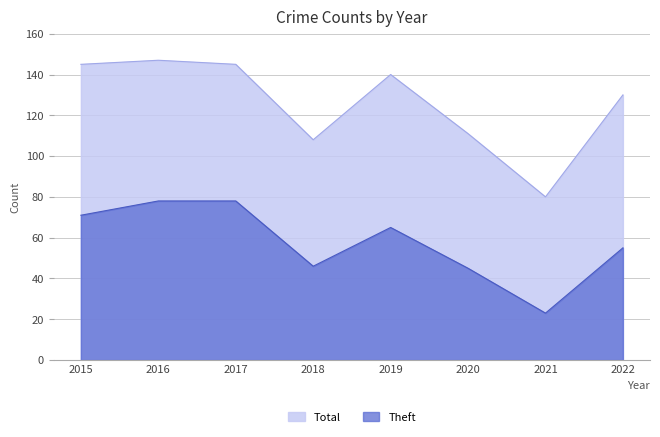

What is the value of the Theft point at the 1st from the left?

71